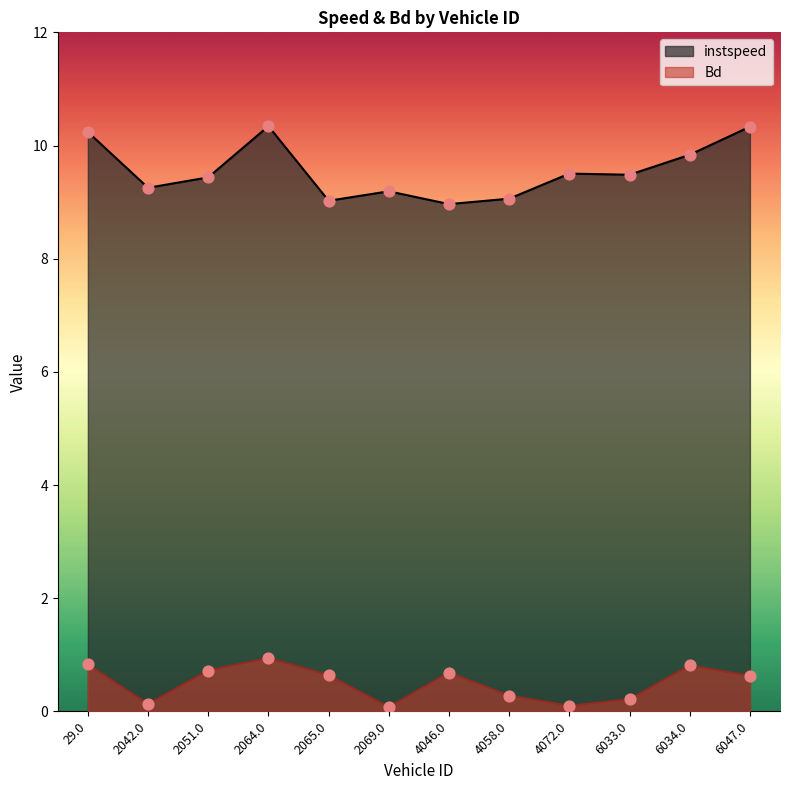

At which category is the sum across all series the highest?

2064.0